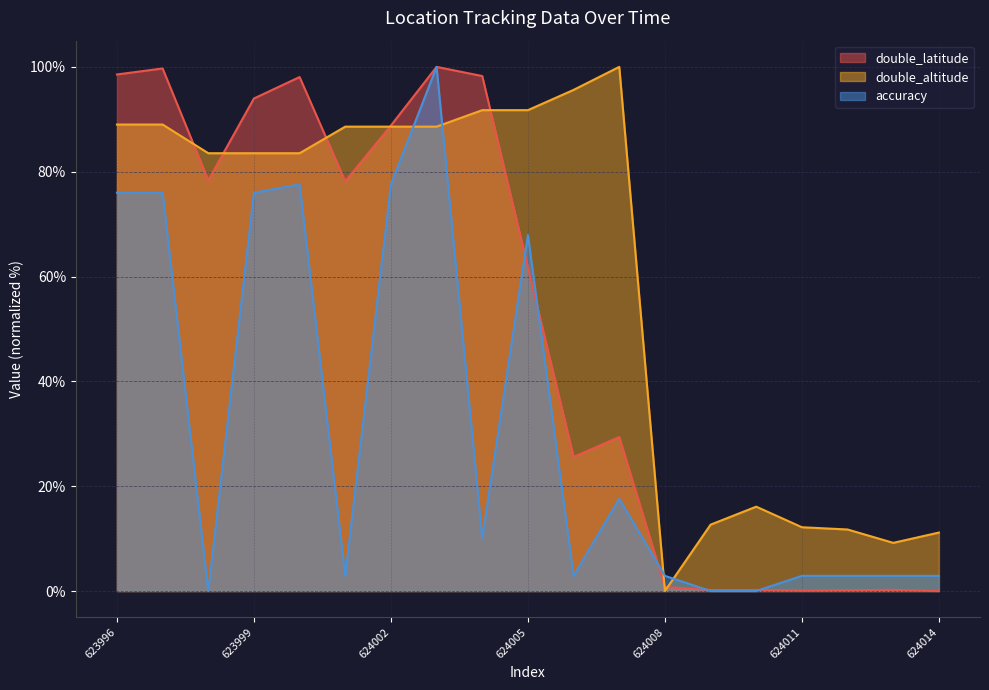

At which label does accuracy first exceed 2?

623996